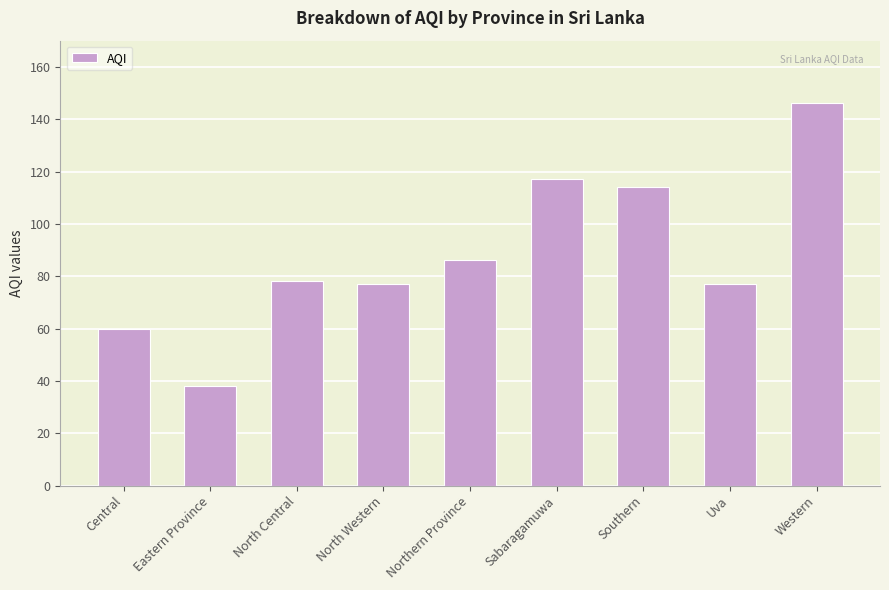

Approximately how many times larger is the value at Eastern Province compared to Southern?

0.3